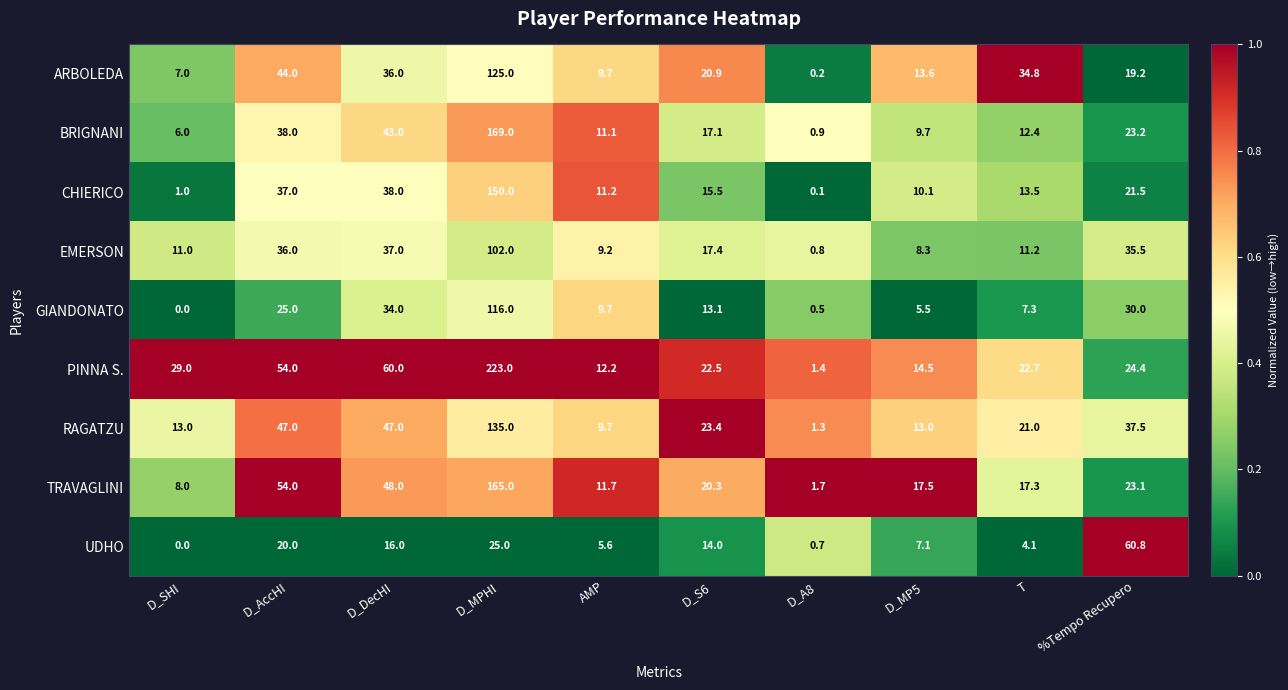

At which category does the chart reach its peak across all series?

D_MPHI